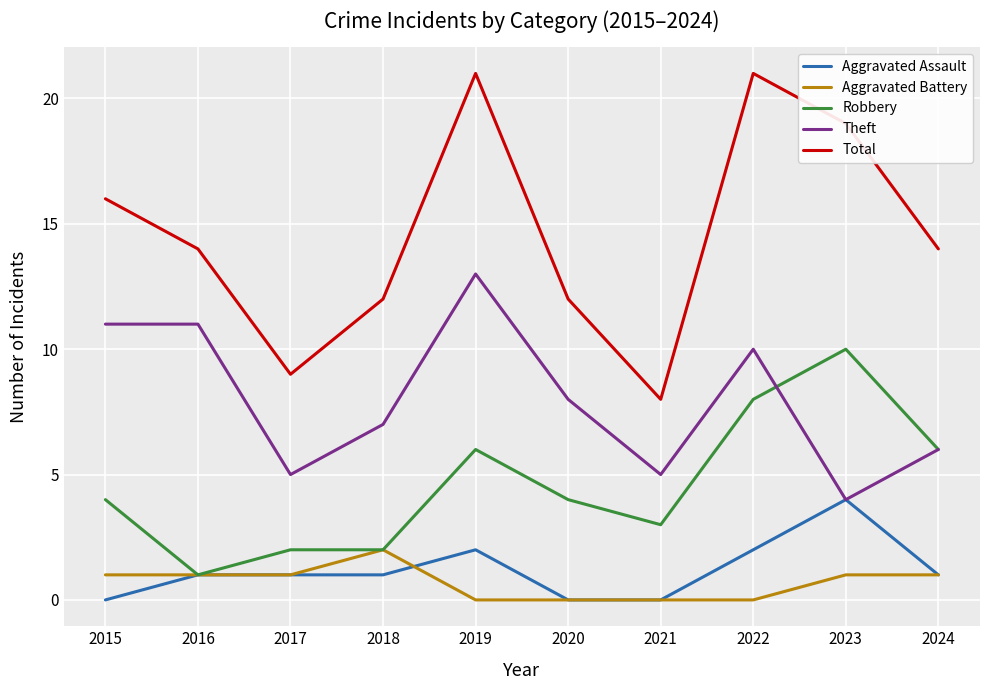

Is the value of Aggravated Battery at 2021 greater than the value of Aggravated Assault at 2023?

No